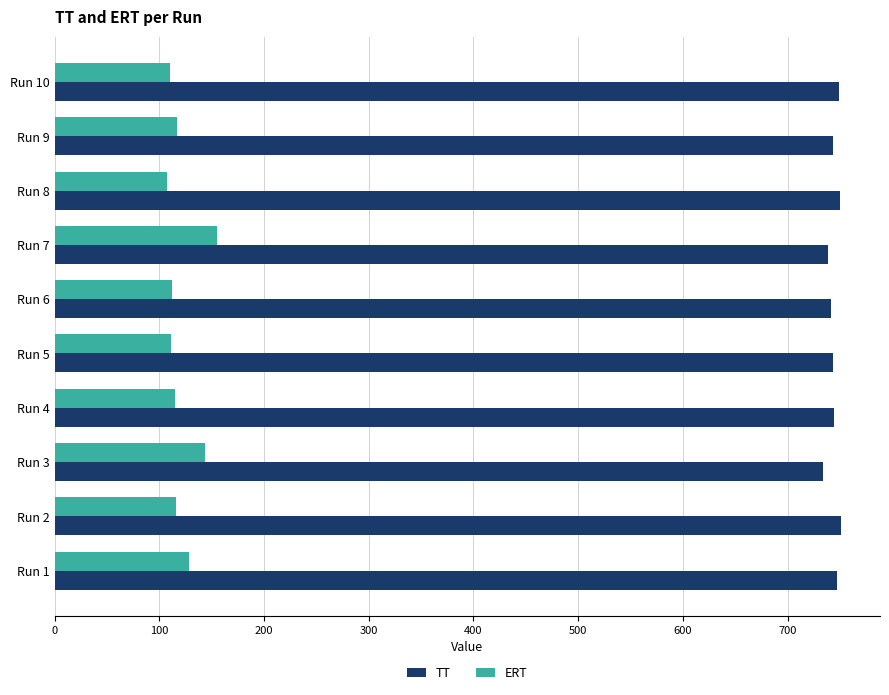

What is the difference between the maximum and minimum values in the TT series?

16.8